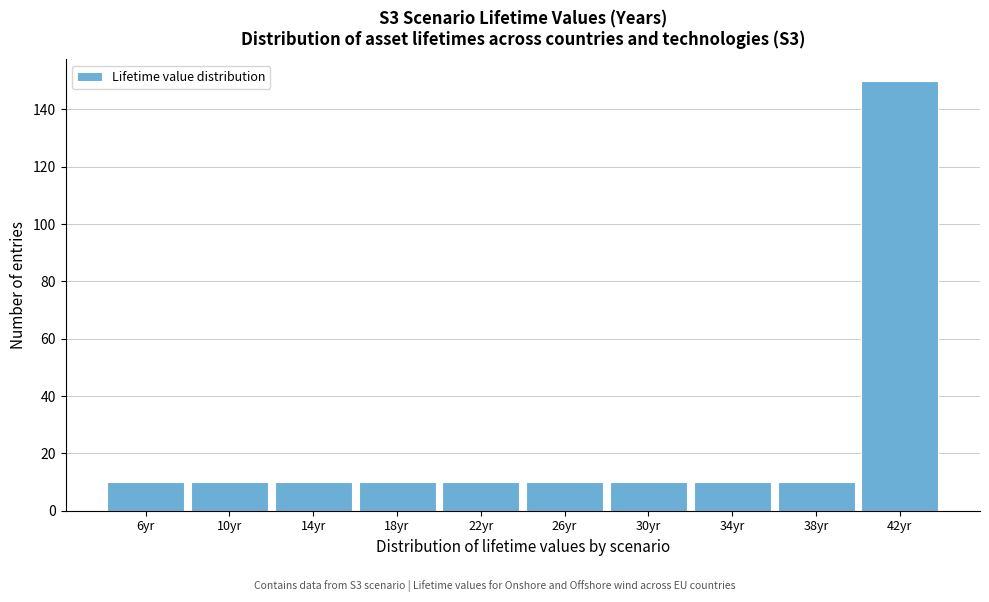

Reading left to right, transcribe this chart: for each bar, give the range it covers on the x-axis and its height. The values are not printed on the chart, so give them approximately, as read against the axis.

4 to 8: 10
8 to 12: 10
12 to 16: 10
16 to 20: 10
20 to 24: 10
24 to 28: 10
28 to 32: 10
32 to 36: 10
36 to 40: 10
40 to 44: 150